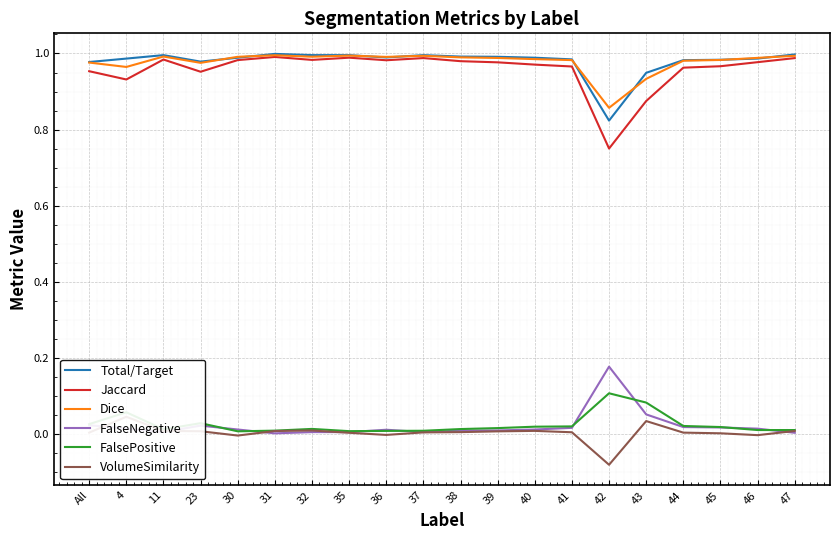

List the labels in order of Jaccard value, smallest first.

42, 43, 4, 23, All, 44, 41, 45, 40, 39, 46, 38, 36, 30, 32, 11, 47, 37, 35, 31